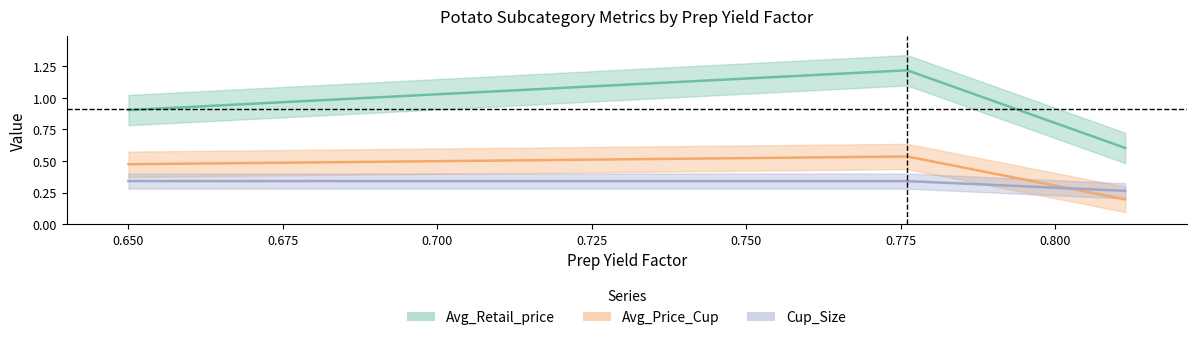

Reading left to right, extract all data points from this chart.

Avg_Retail_price: 0.8113011248403494=0.6	0.7760271628907691=1.2	0.65=0.9
Avg_Price_Cup: 0.8113011248403494=0.2	0.7760271628907691=0.5	0.65=0.5
Cup_Size: 0.8113011248403494=0.3	0.7760271628907691=0.3	0.65=0.3